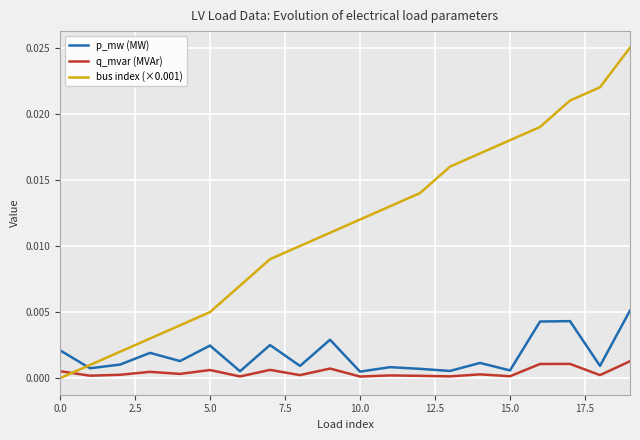

True or false: bus index (×0.001) and p_mw (MW) cross at least once.

True